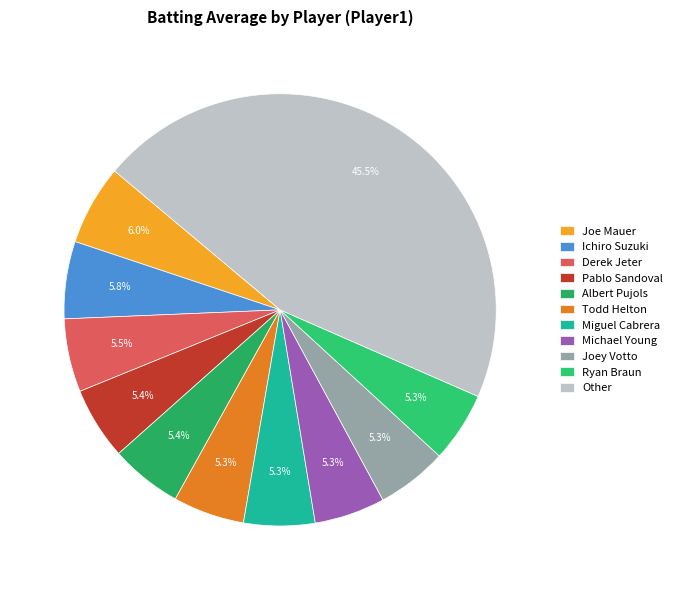

What percentage is the Ichiro Suzuki slice, to the nearest percent?

6%